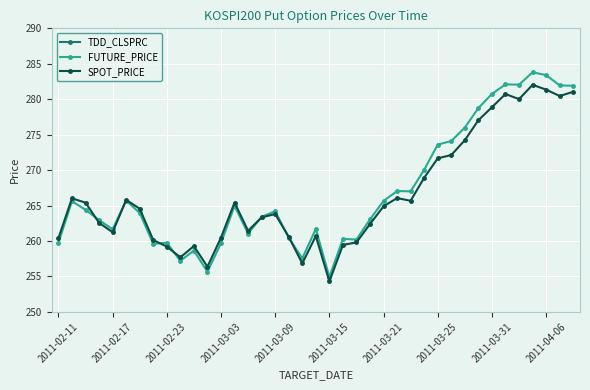

Where is the first local minimum for SPOT_PRICE?

2011-02-17